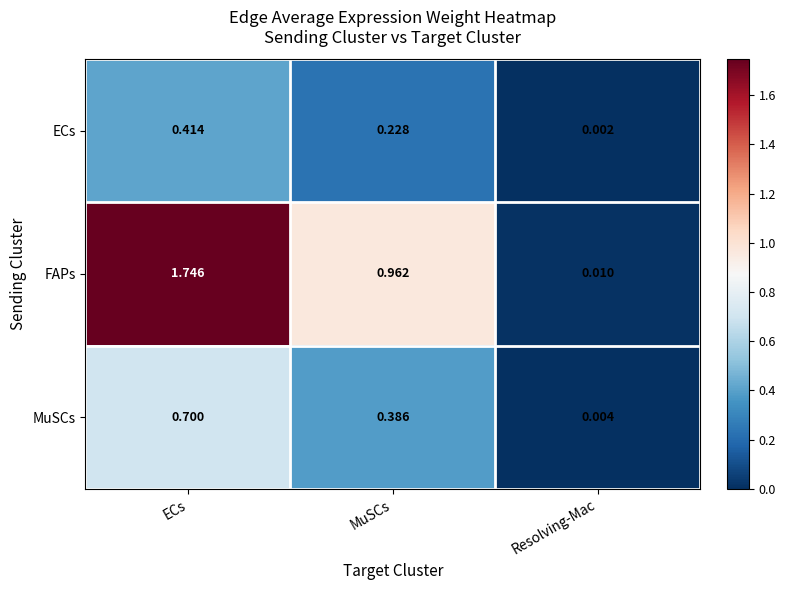

Which series has the widest spread of values?

FAPs